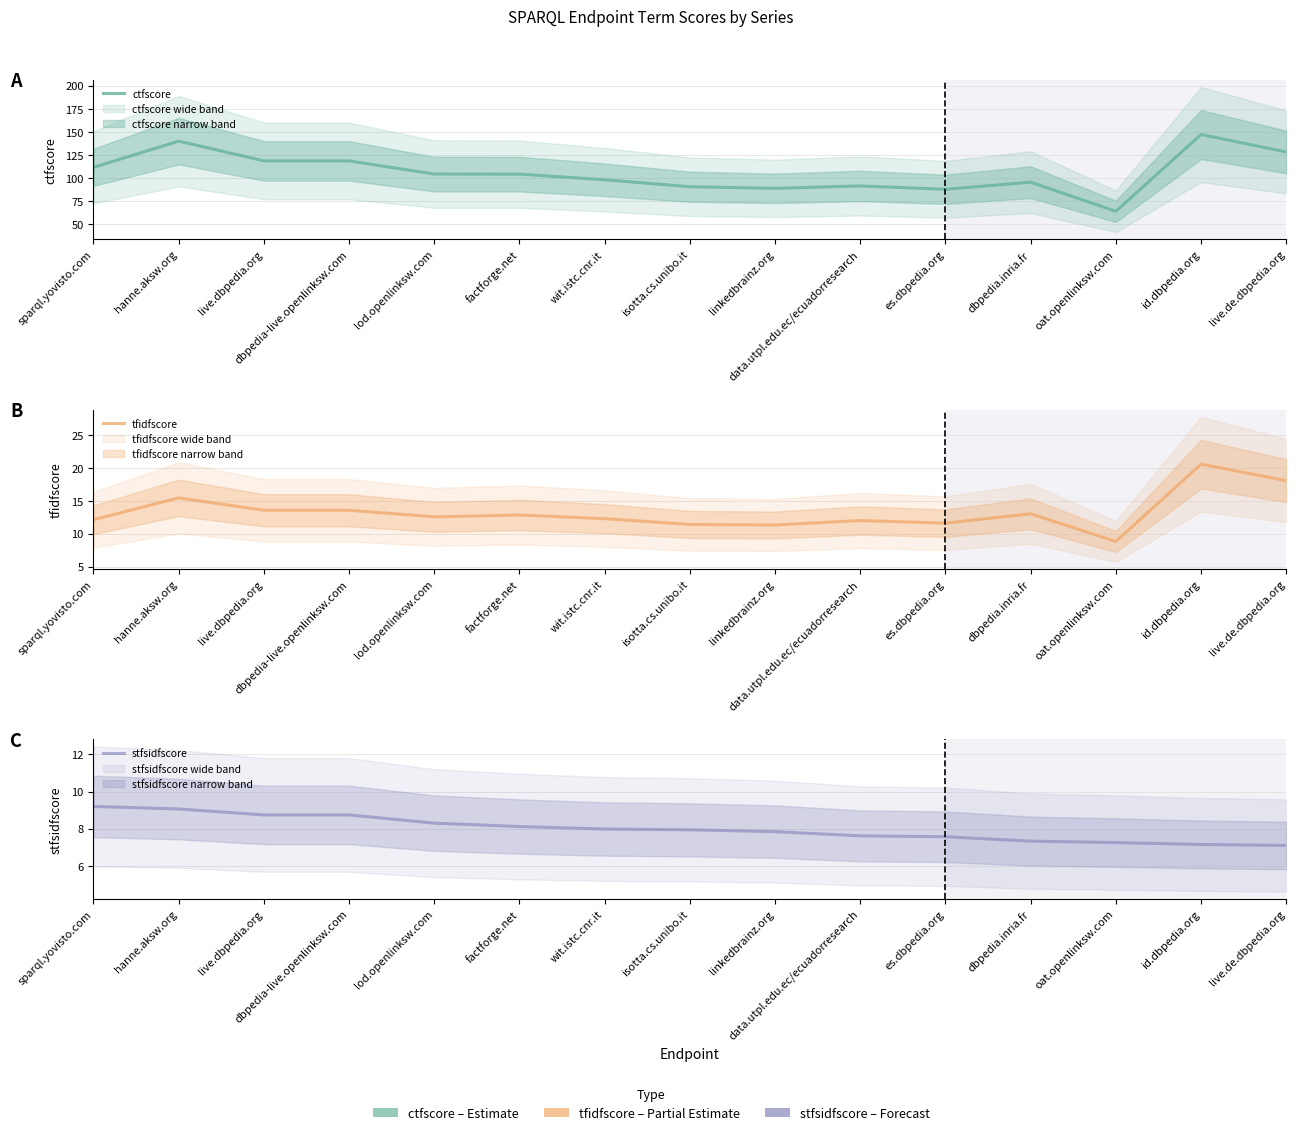

True or false: tfidfscore and ctfscore cross at least once.

False